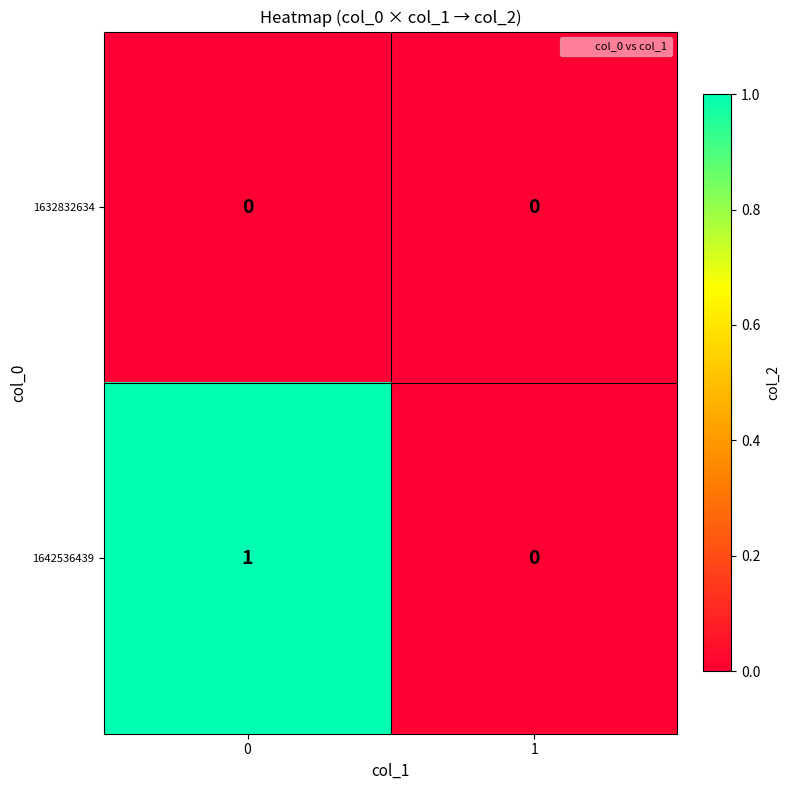

Reading left to right, list all the values displayed in this chart.

1632832634: 0	0
1642536439: 1	0